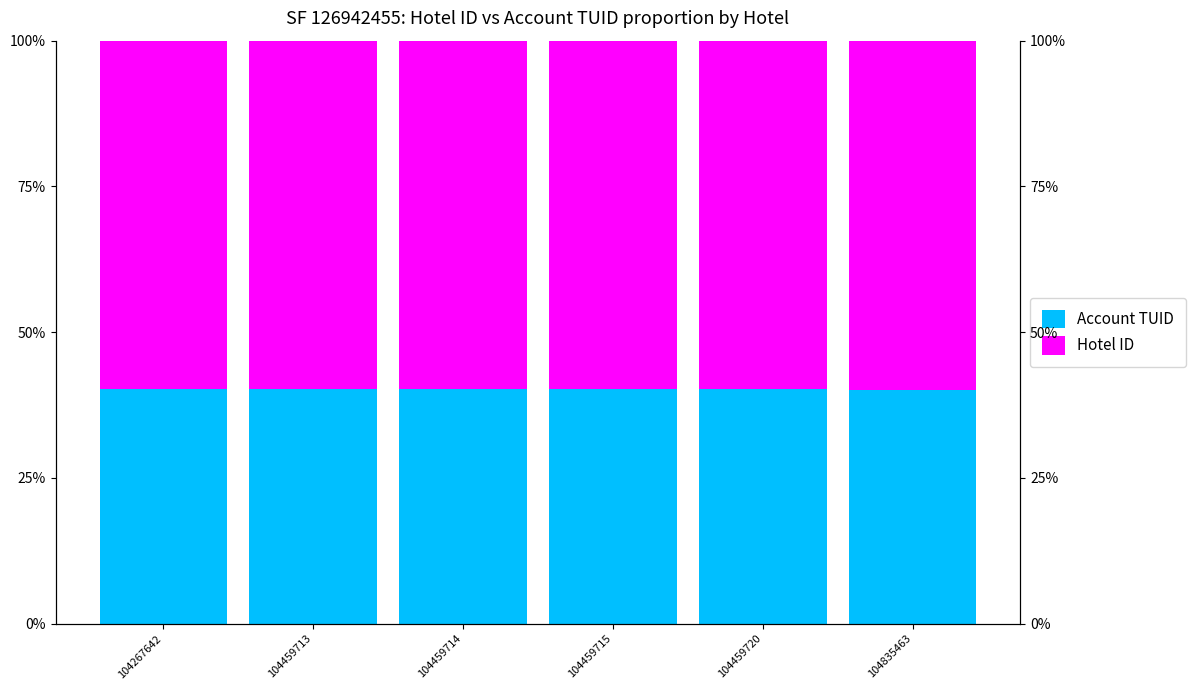

Reading left to right, list all the values displayed in this chart.

Account TUID: 40.2	40.2	40.2	40.2	40.2	40.1
Hotel ID: 59.8	59.8	59.8	59.8	59.8	59.9